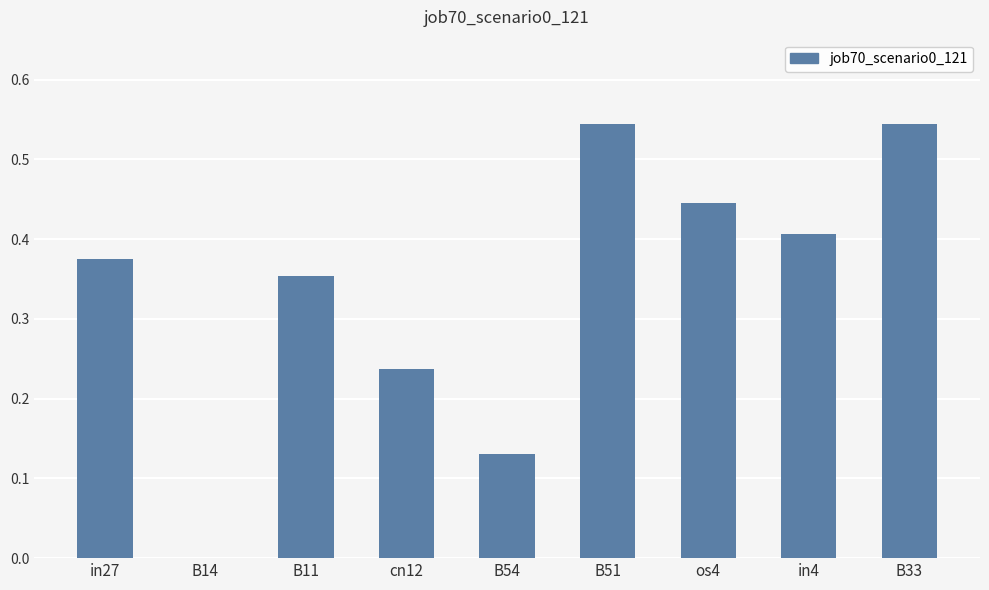

What is the sum of all values?

3.0